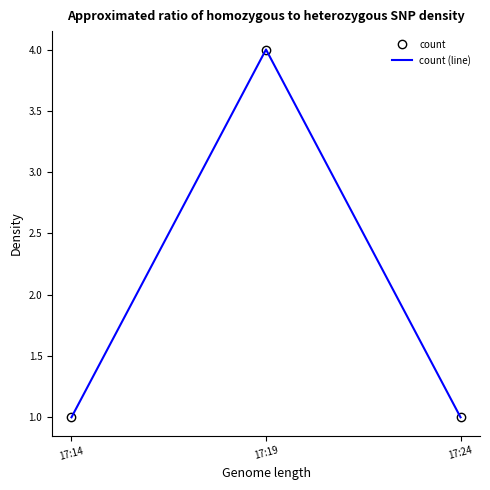

What is the average value of the count (line) series?

2